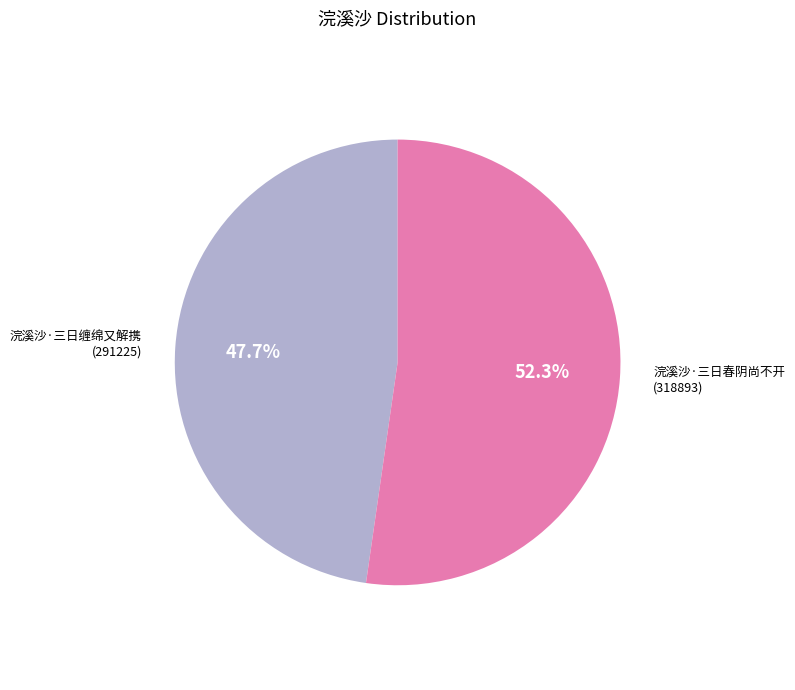

To the nearest percent, what is the combined percentage of 浣溪沙·三日春阴尚不开 and 浣溪沙·三日缠绵又解携?

100%